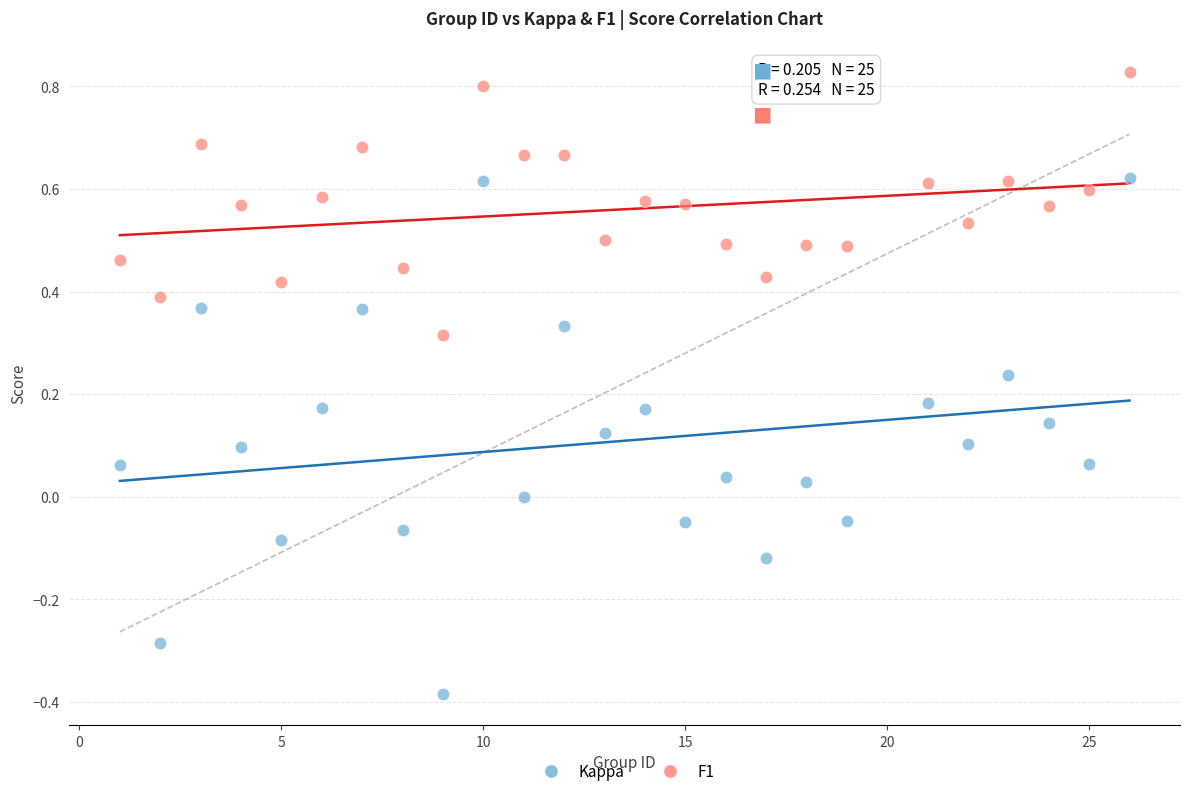

Which series has the widest spread of Y values?

Kappa